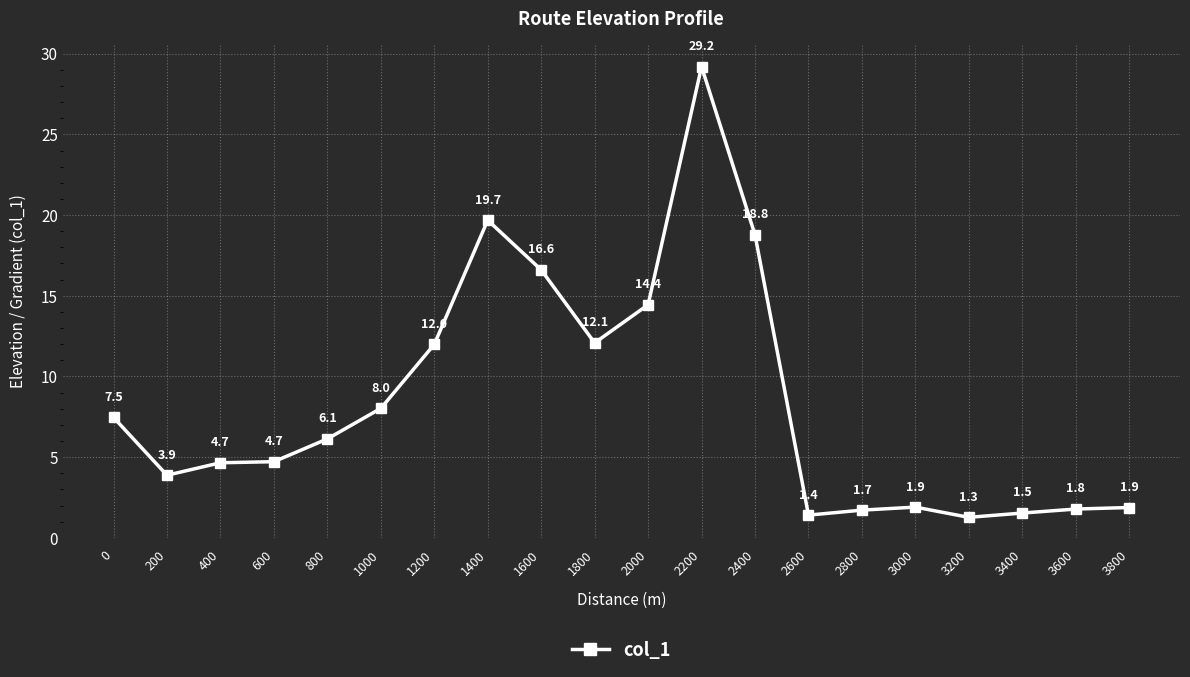

What is the difference between the values at 800 and 1000?

1.9